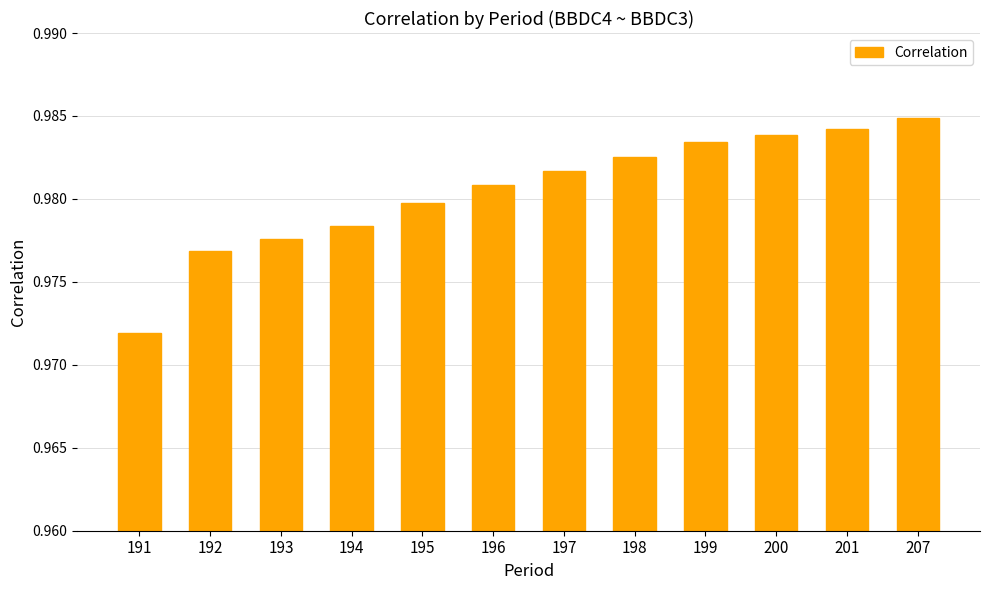

Are the bars horizontal?

No